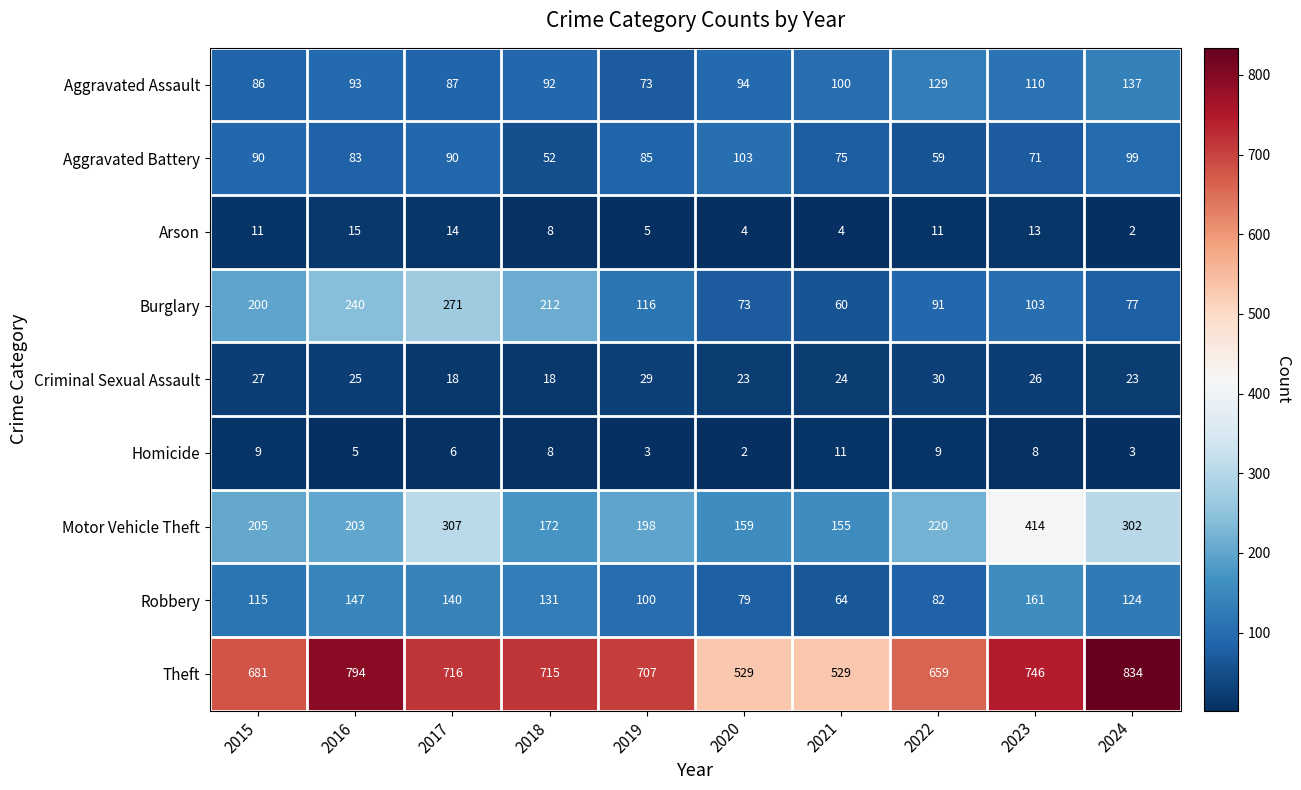

Which series changed the most between 2022 and 2023?

Motor Vehicle Theft